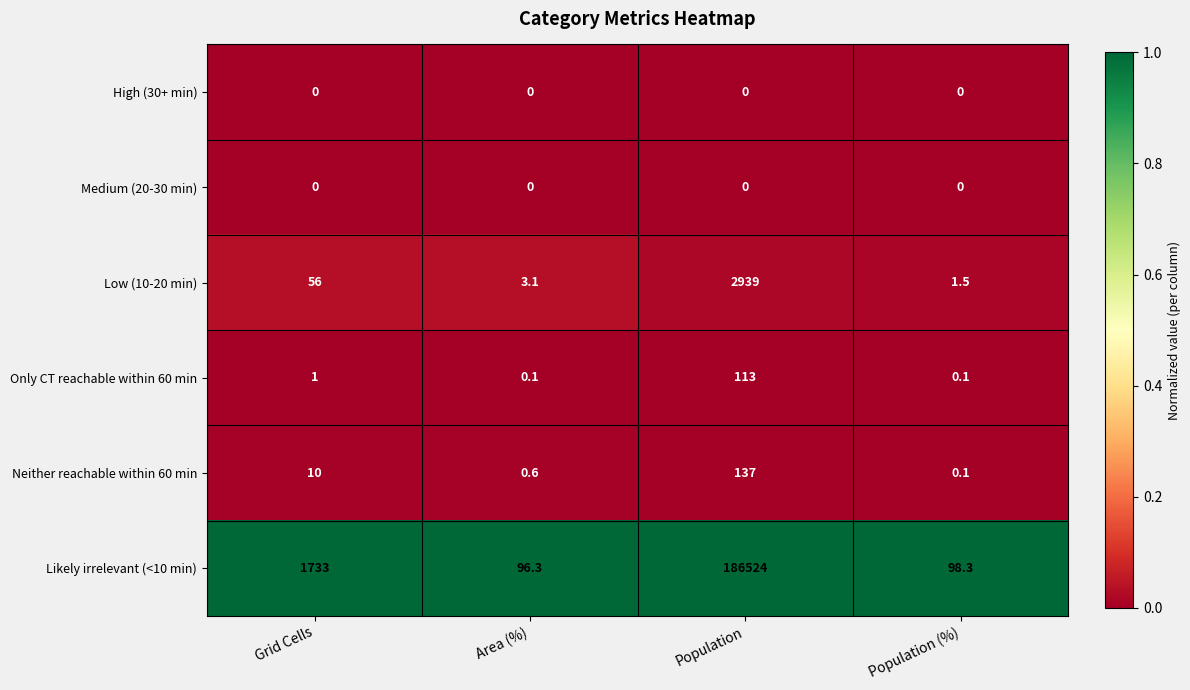

The value of Likely irrelevant (<10 min) at Population is 186524.0. True or false?

True